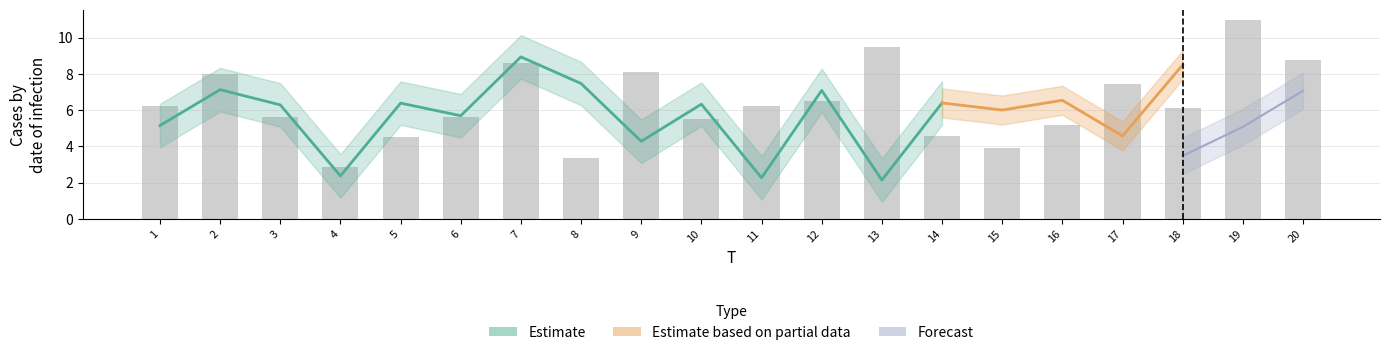

What is the ratio of the value at 19 to the value at 9?

1.4